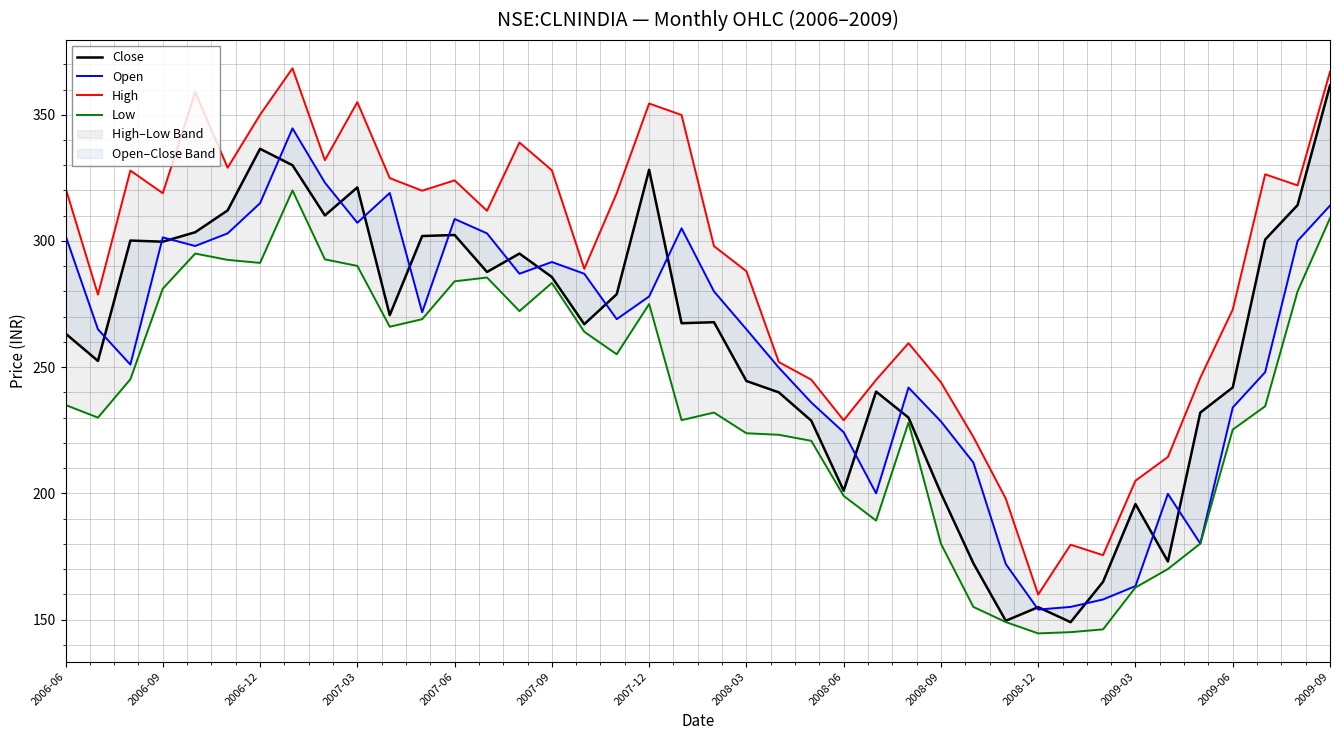

True or false: High and Open intersect in this chart.

False